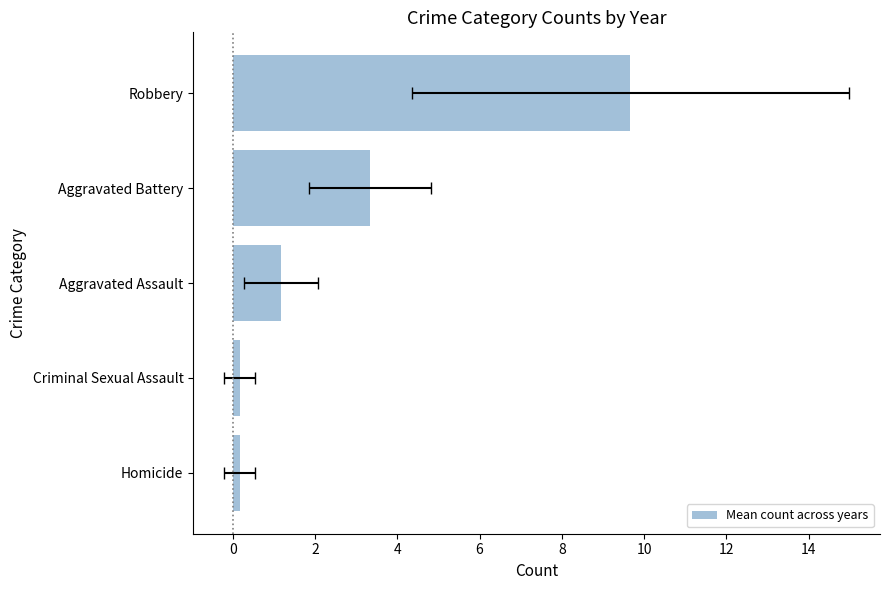

What is the sum of all values?

14.5